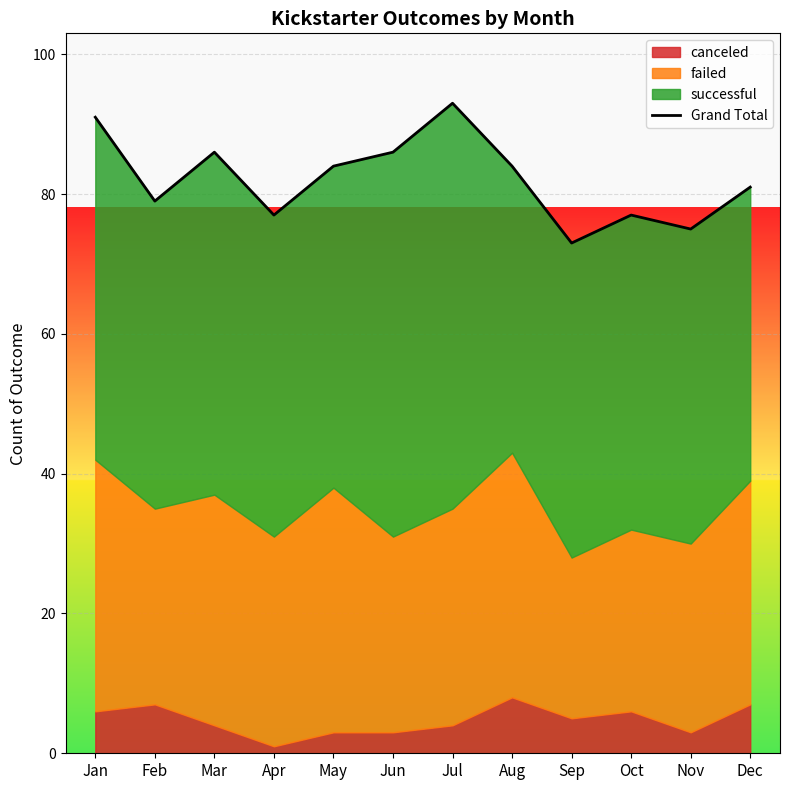

Reading right to left, transcribe all the data shown in this chart.

81	75	77	73	84	93	86	84	77	86	79	91